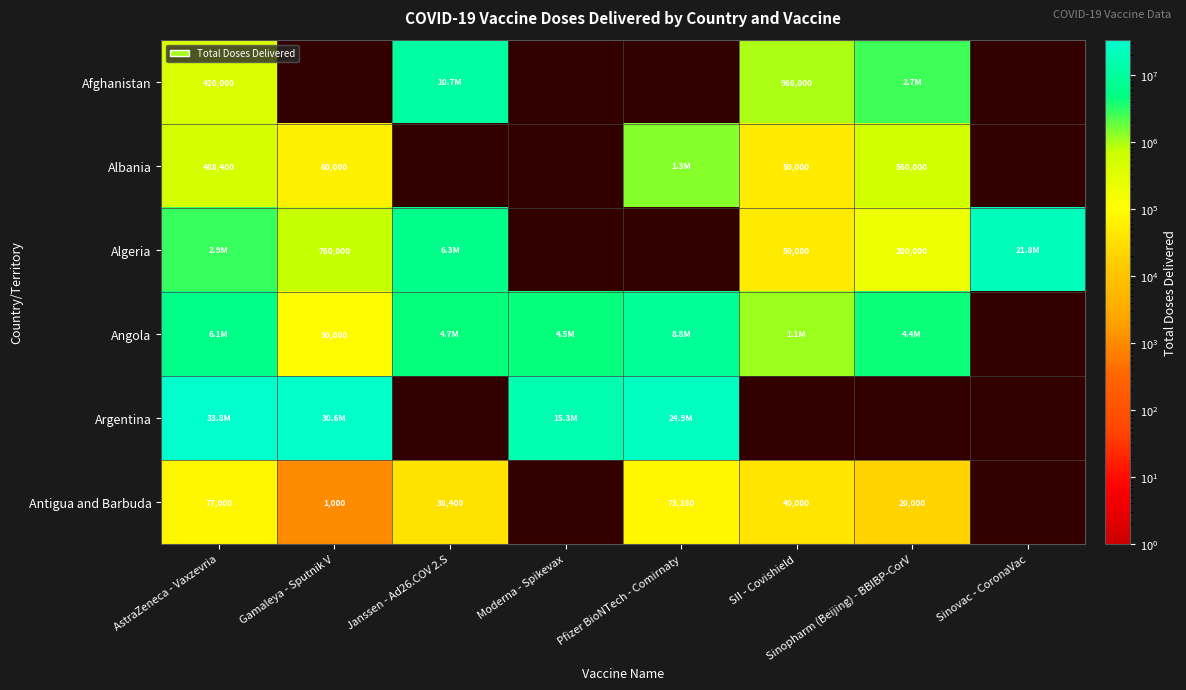

What is the greatest value displayed?

33805300.0